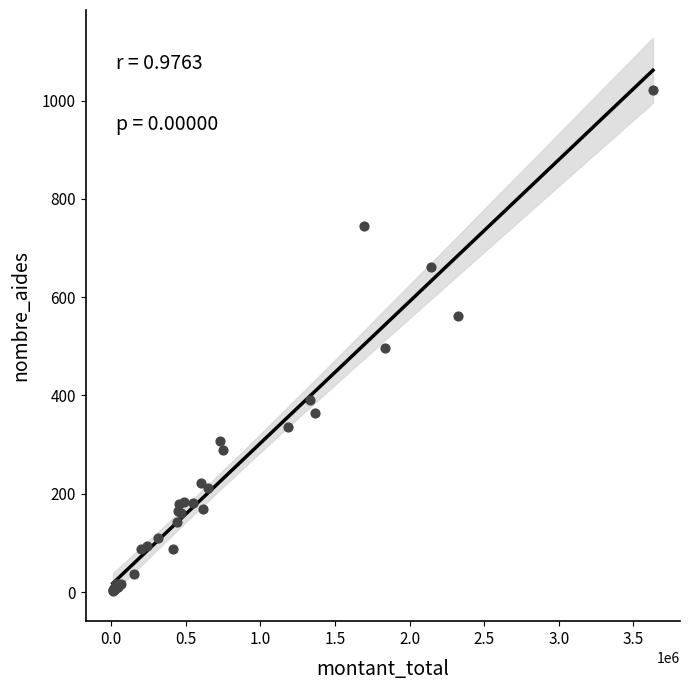

What Y value in the scatter plot is closest to 512?

497